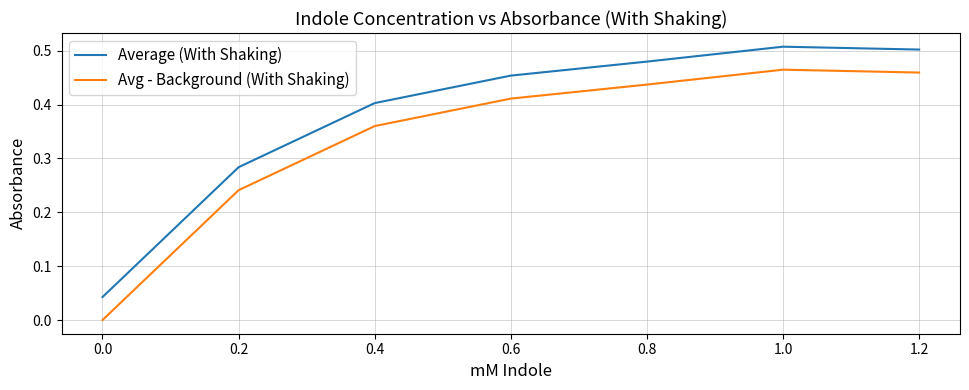

At 1.0, list the series in order from smallest to largest.

Avg - Background (With Shaking), Average (With Shaking)